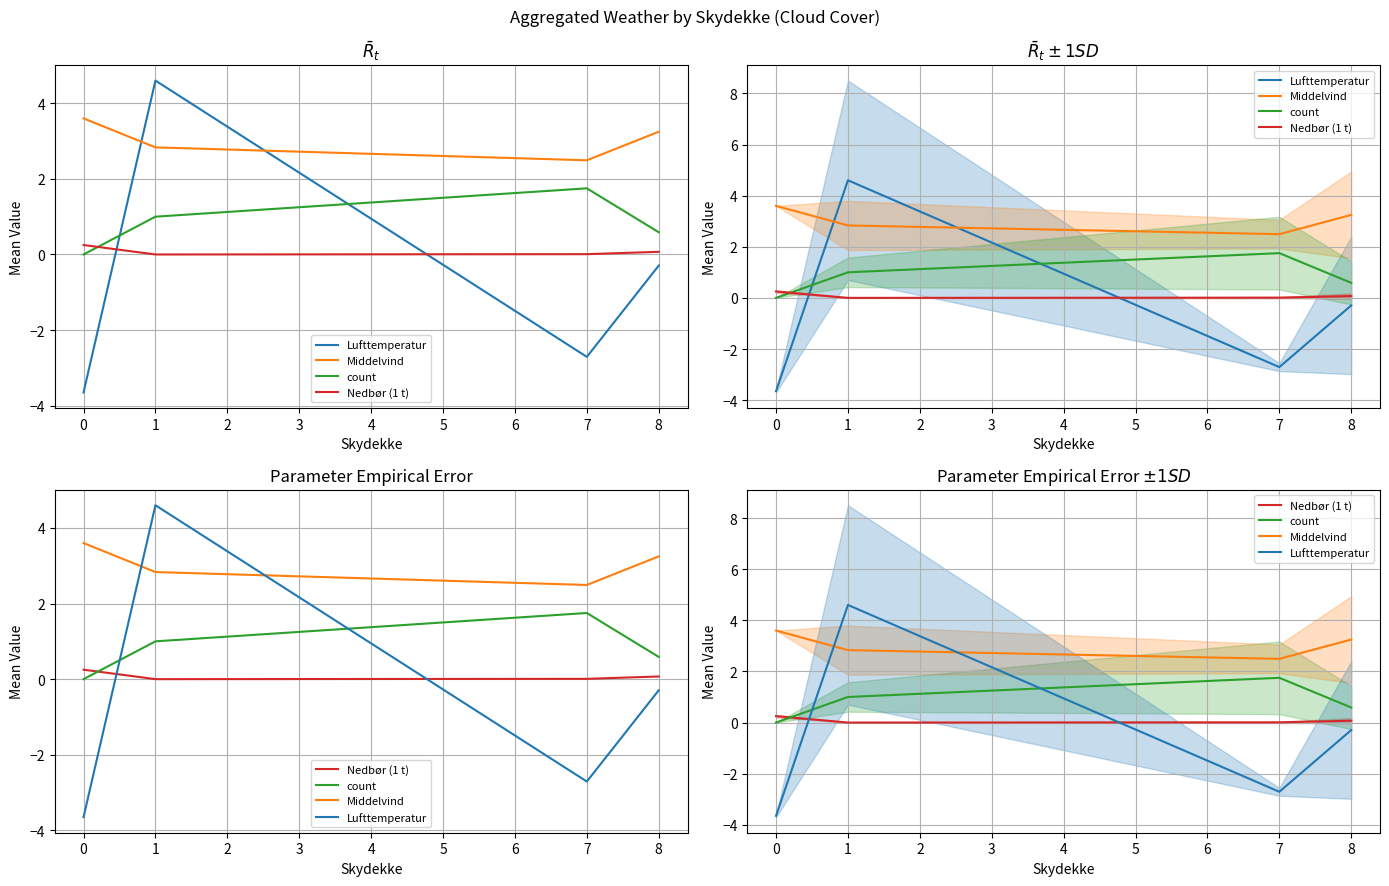

What is the difference between the maximum and second lowest values in the Nedbør (1 t) series?

0.2